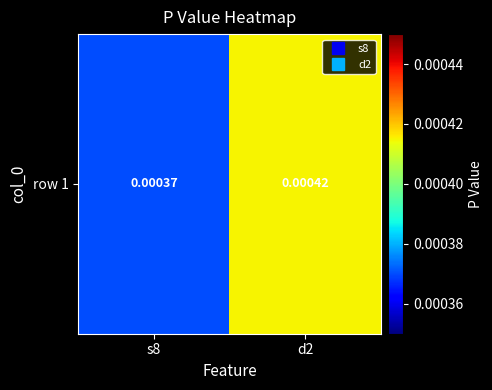

Which has a higher value, s8 or d2?

d2